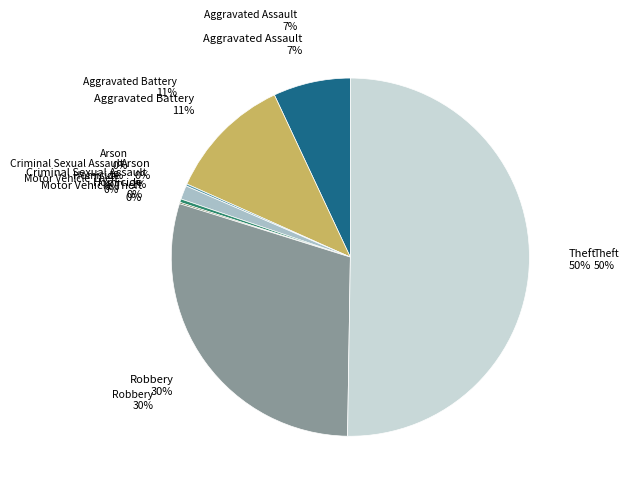

To the nearest percent, what is the combined percentage of Aggravated Assault and Motor Vehicle Theft?

7%